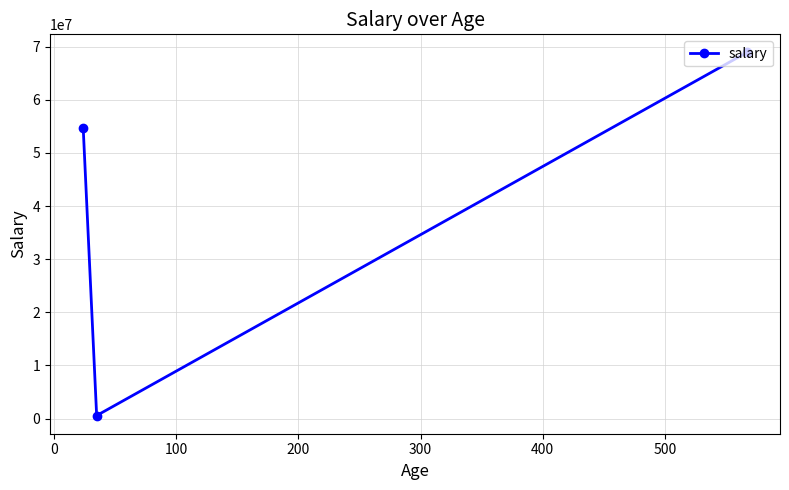

Reading left to right, transcribe all the data shown in this chart.

54678990	567890	68904678